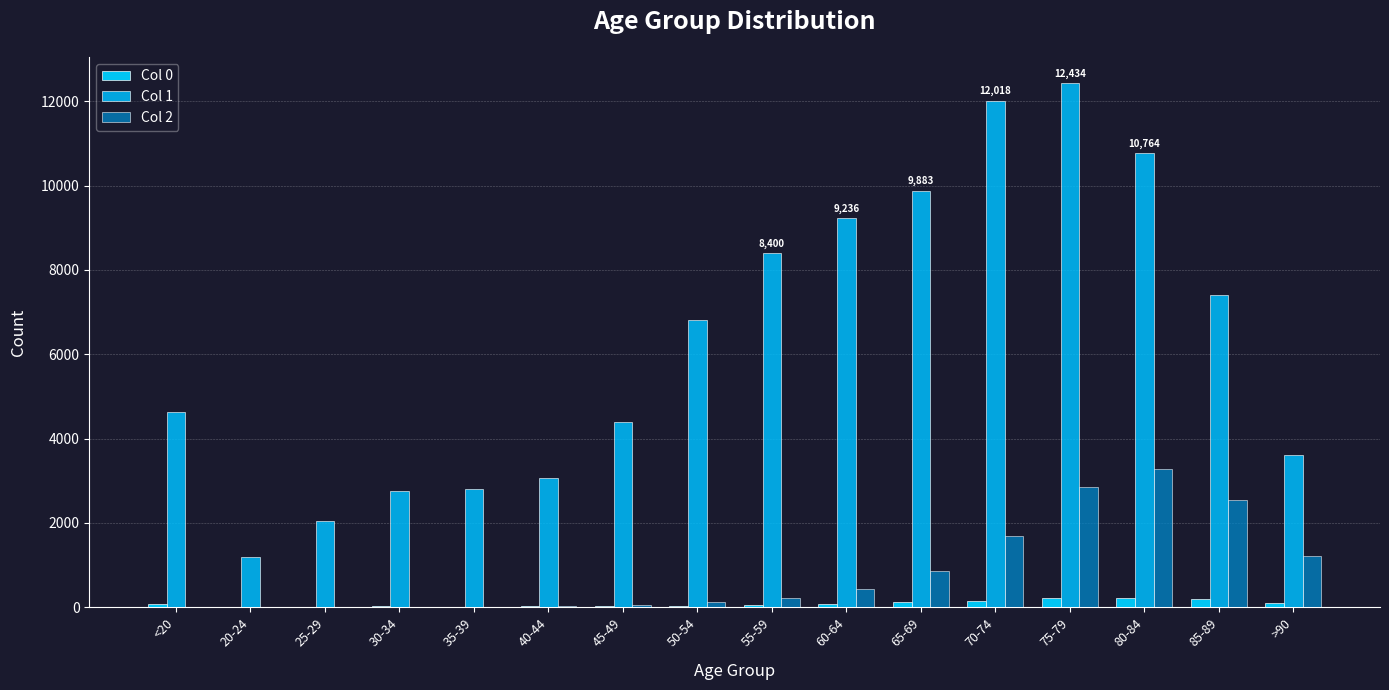

How many data points does each series have?

16